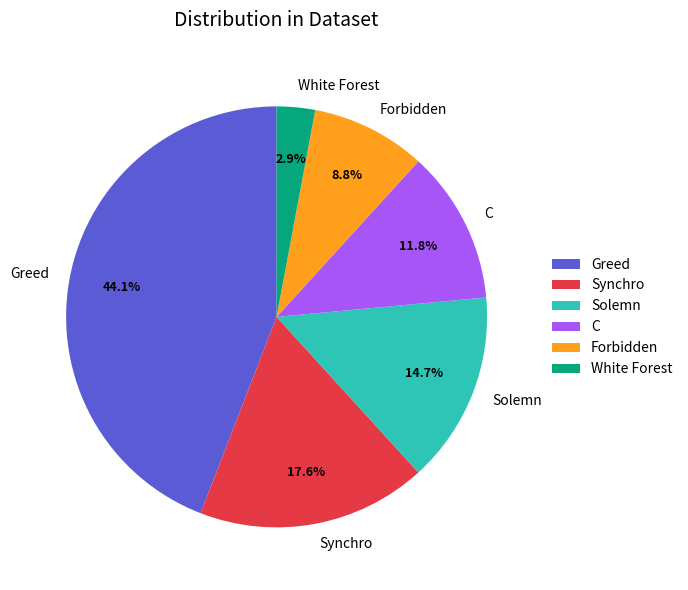

The Solemn slice represents 3% of the pie. True or false?

False